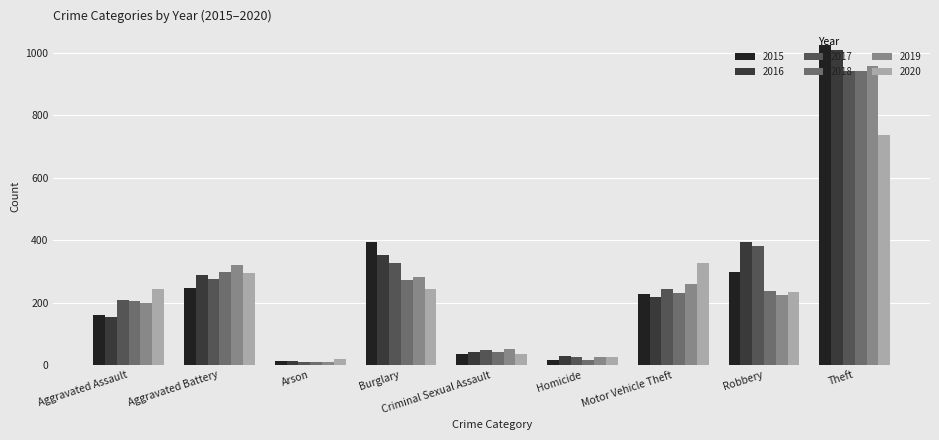

How many groups of bars are there?

9